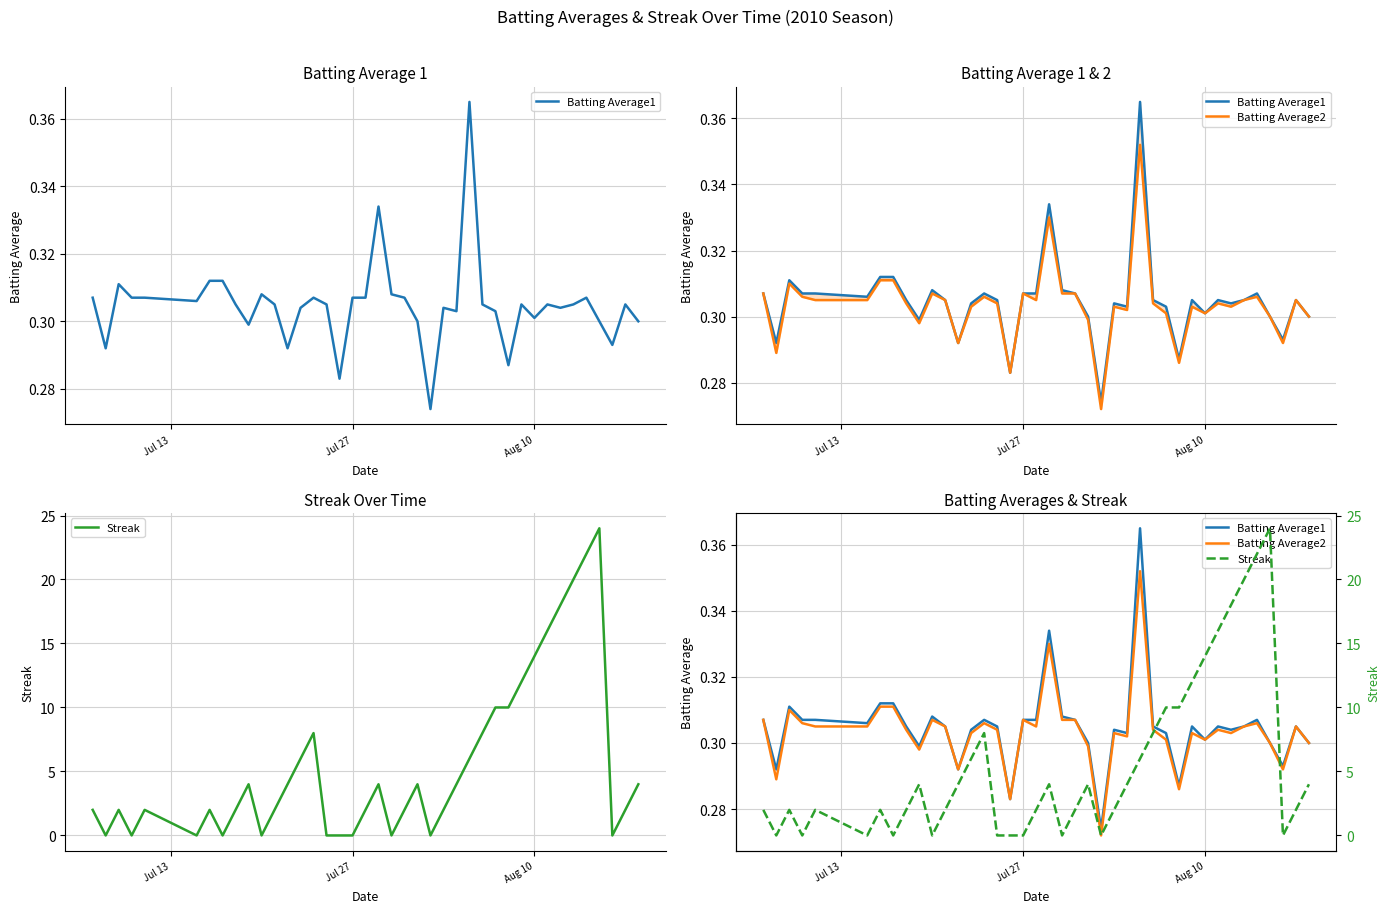

Does the chart have visible grid lines?

Yes